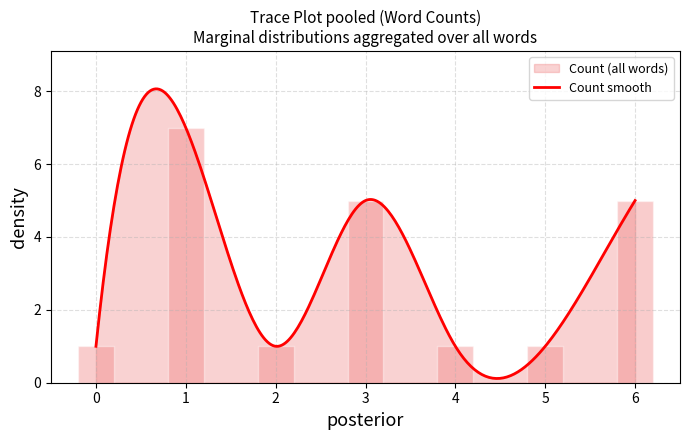

The chart shows a value of 1 at 2. True or false?

True